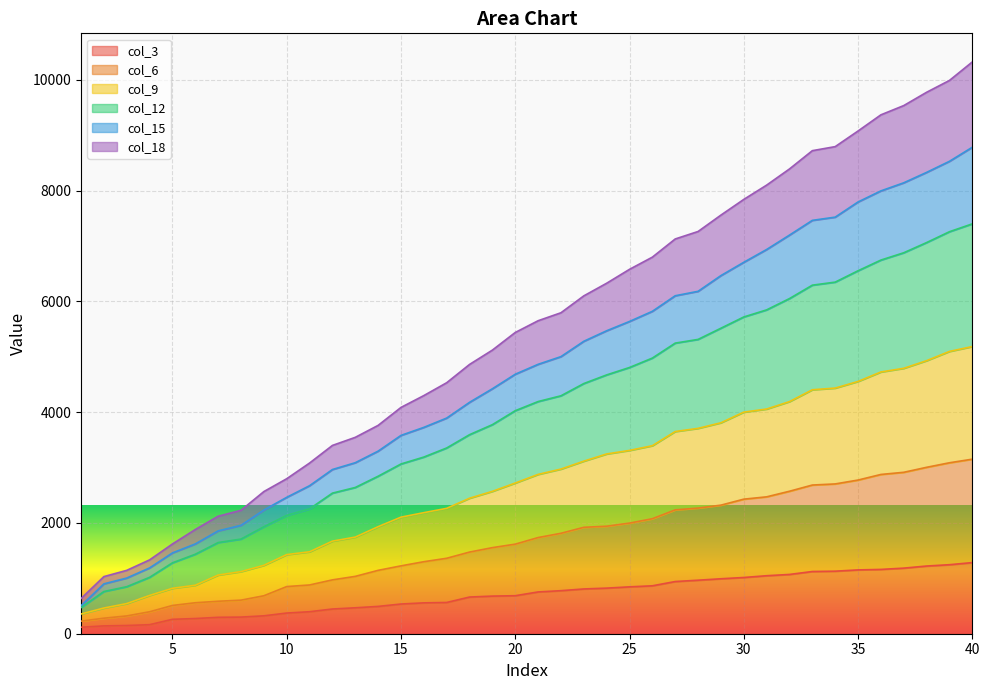

True or false: col_18 has a value of 1031 at 2.

True